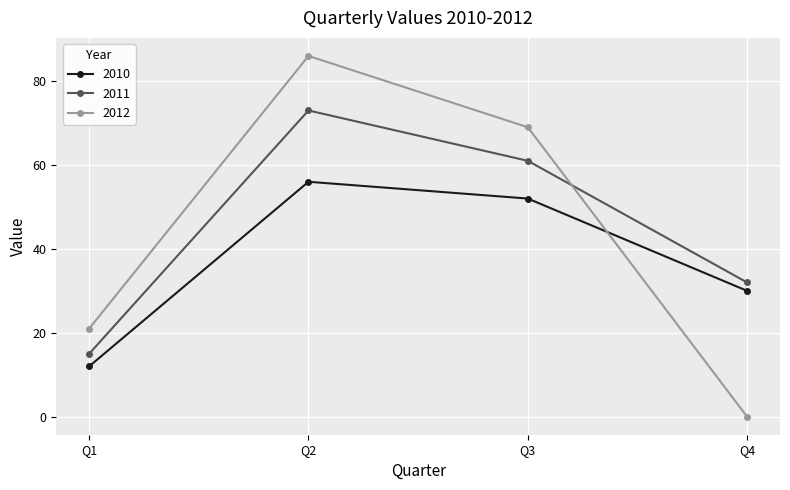

At which category is the sum across all series the highest?

Q2